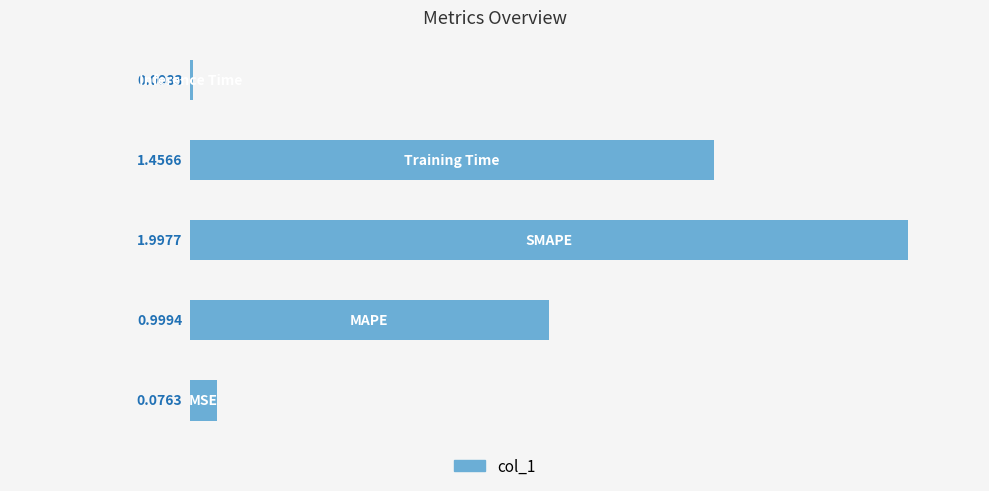

What is the difference between the maximum and minimum values?

2.0